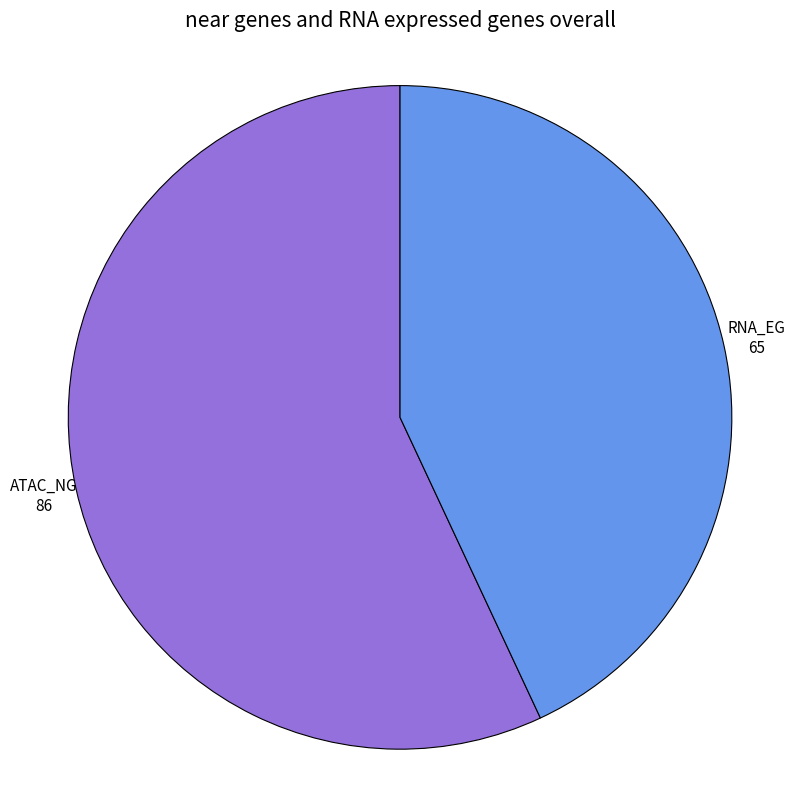

What is the largest slice in the pie chart?

ATAC_NG